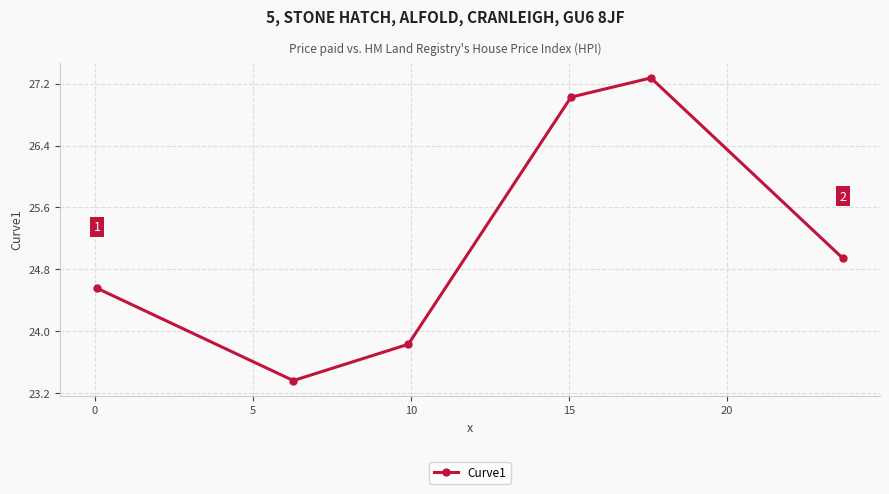

What is the maximum value shown in the chart?

27.3